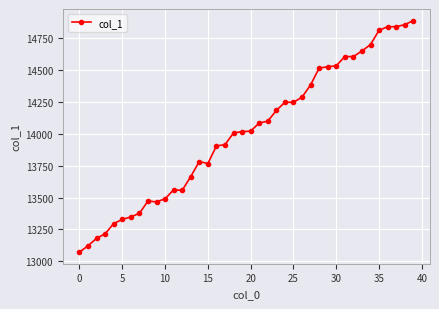

True or false: there are more than 1 points higher than both neighbors.

True